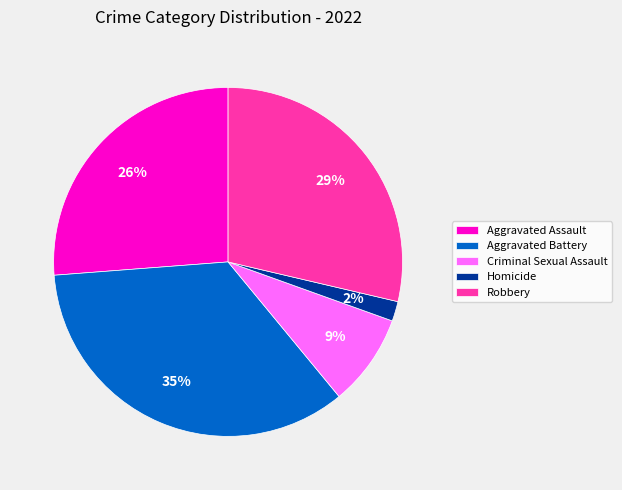

Is there a majority slice in this chart?

No